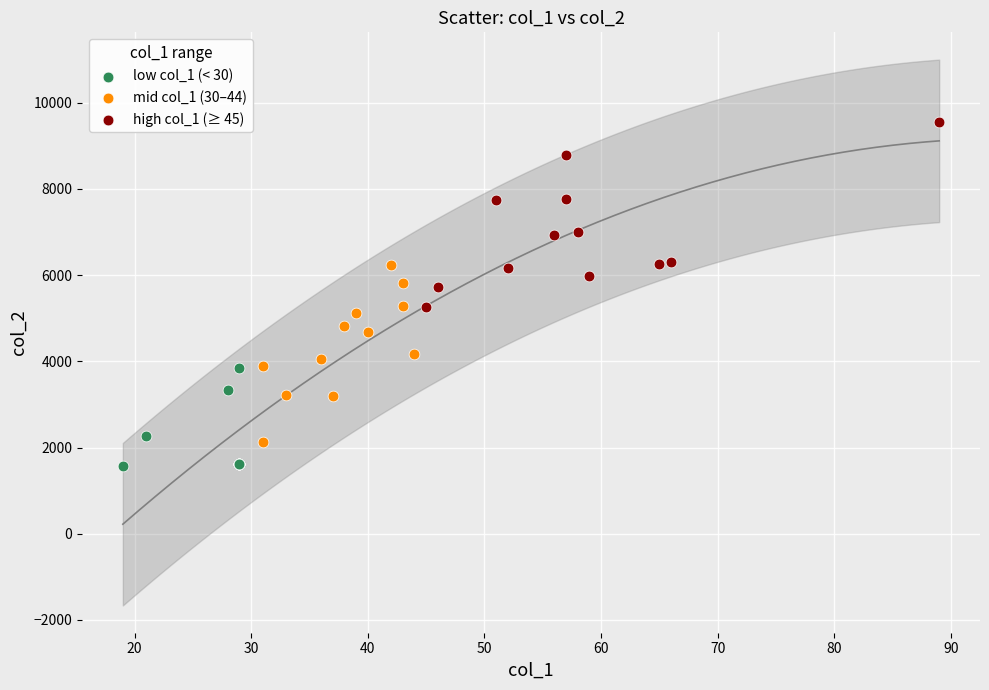

Which series reaches the minimum Y coordinate?

low col_1 (< 30)